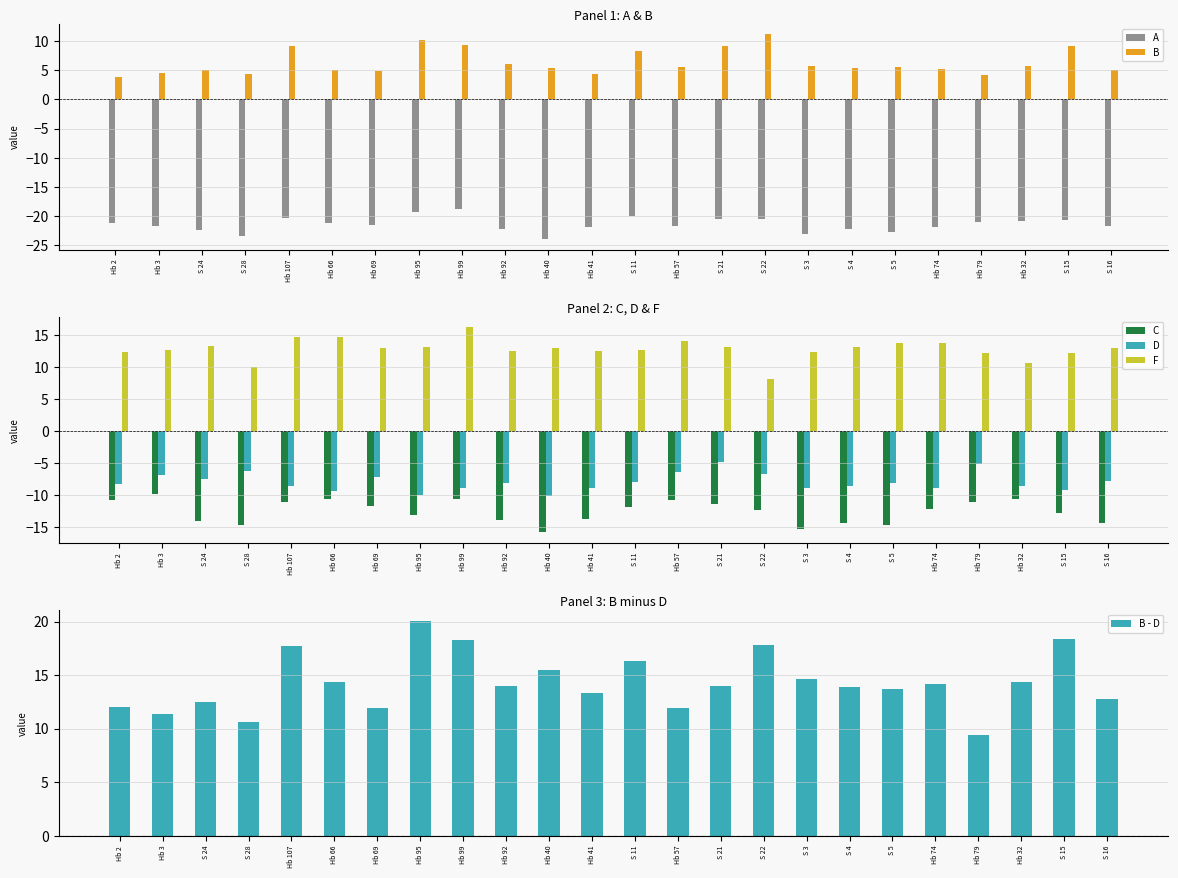

What position from the right is Hb 99?

16